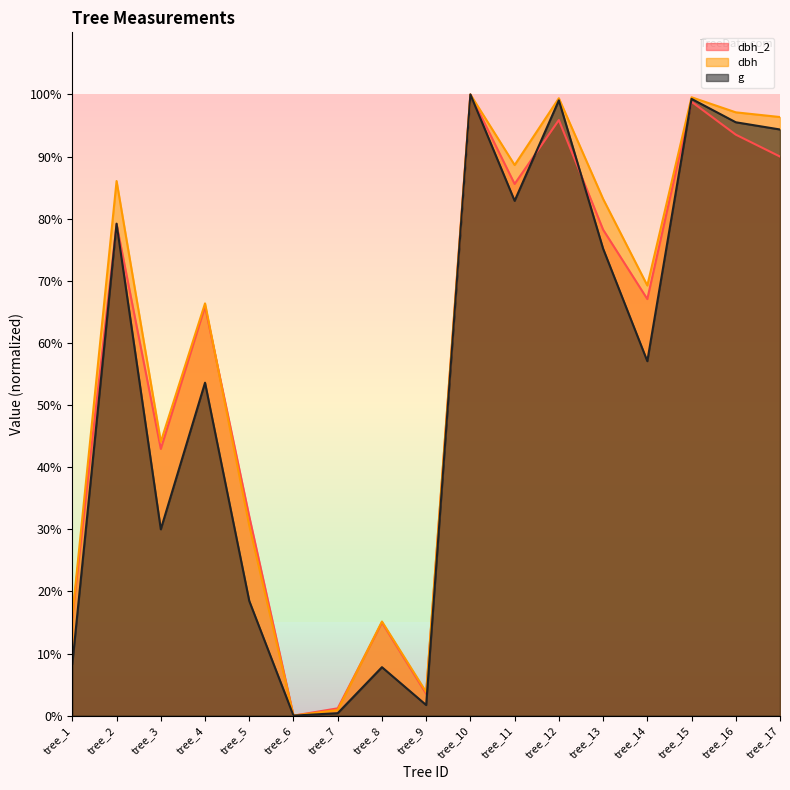

What is the difference between the second highest and second lowest values in the dbh_2 series?

97.6